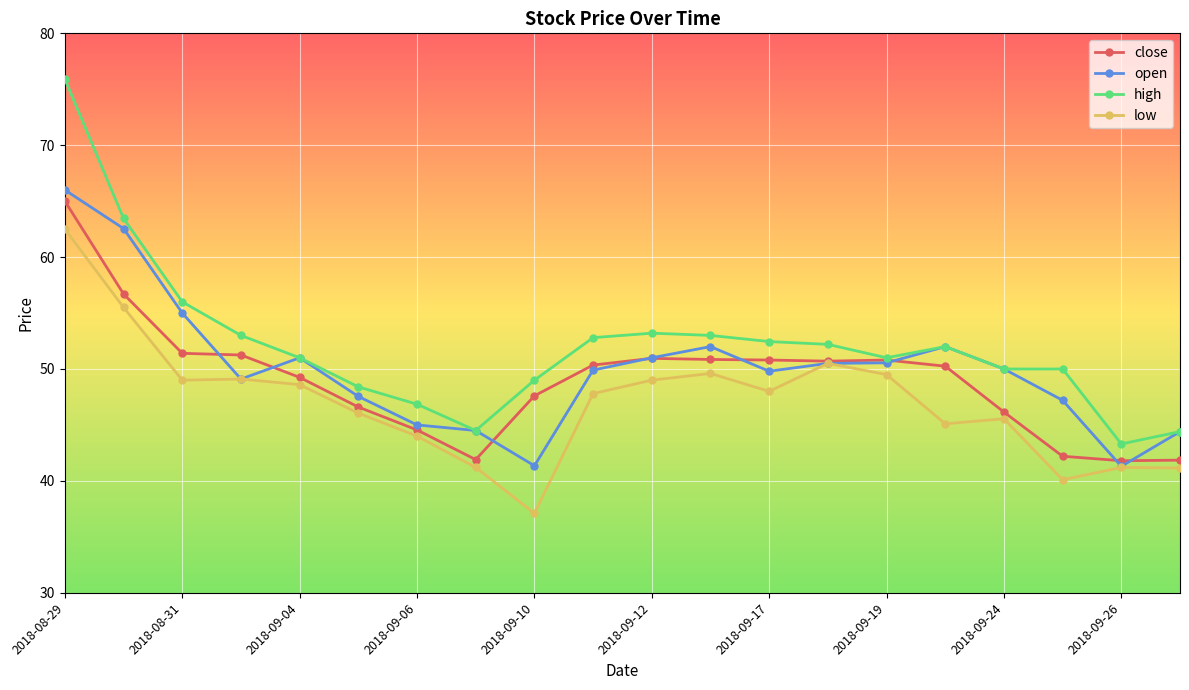

Which series has the largest total across all categories?

high